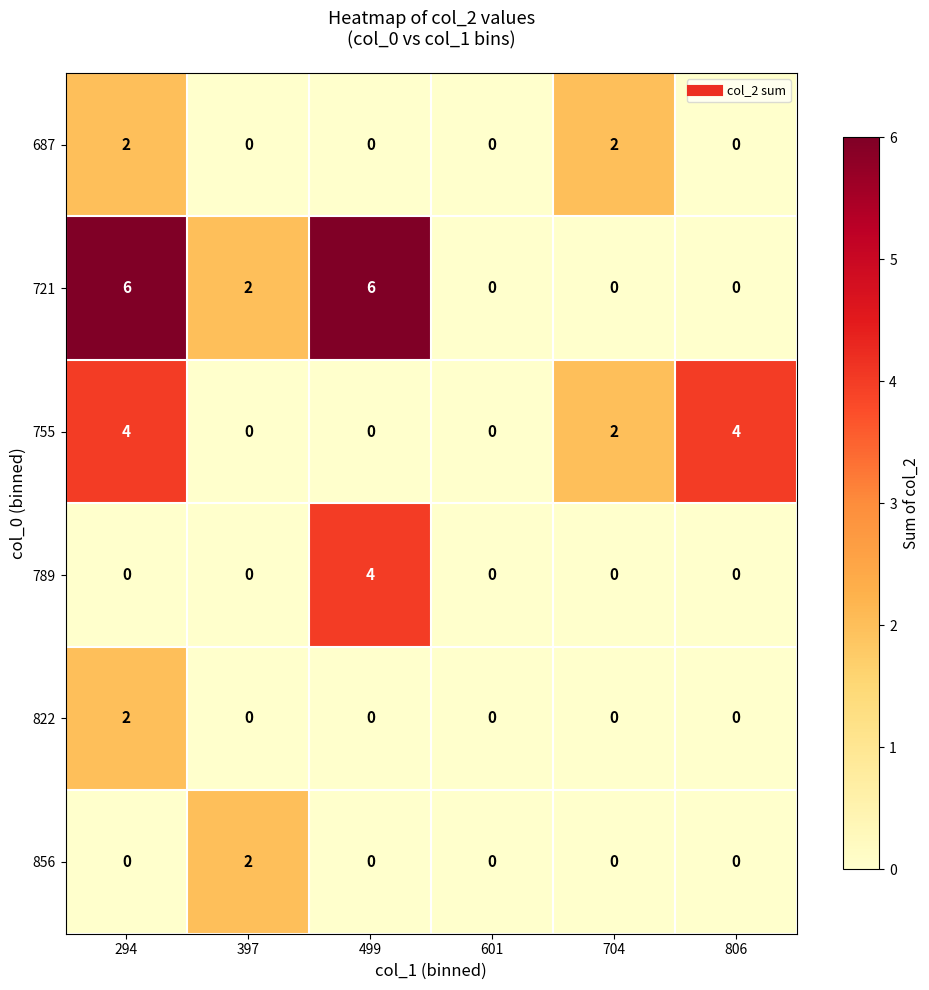

What is the maximum value for 789?

4